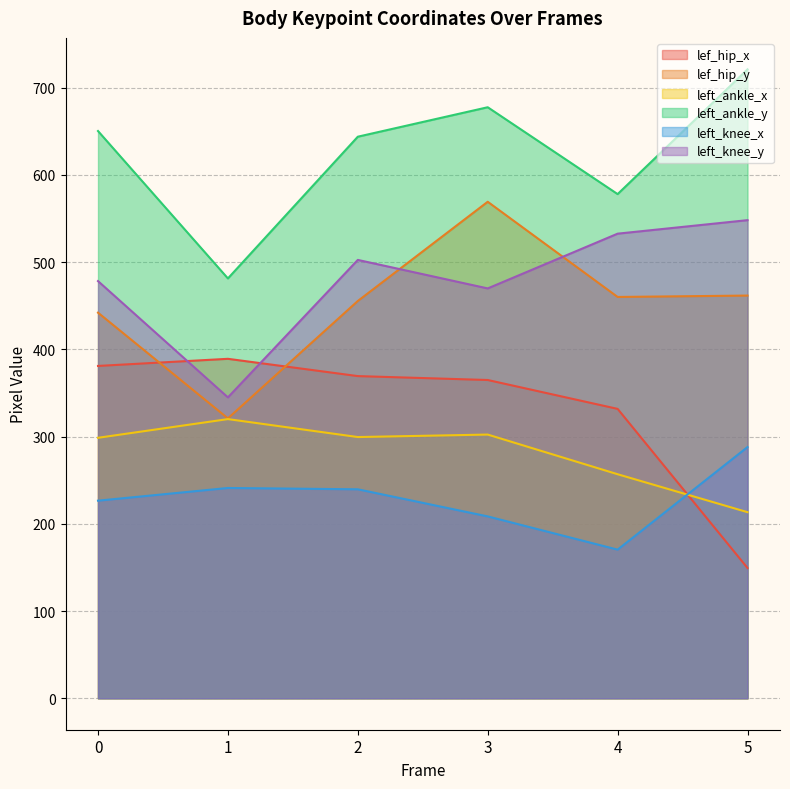

The value of left_ankle_x at 0 is 298.6. True or false?

True